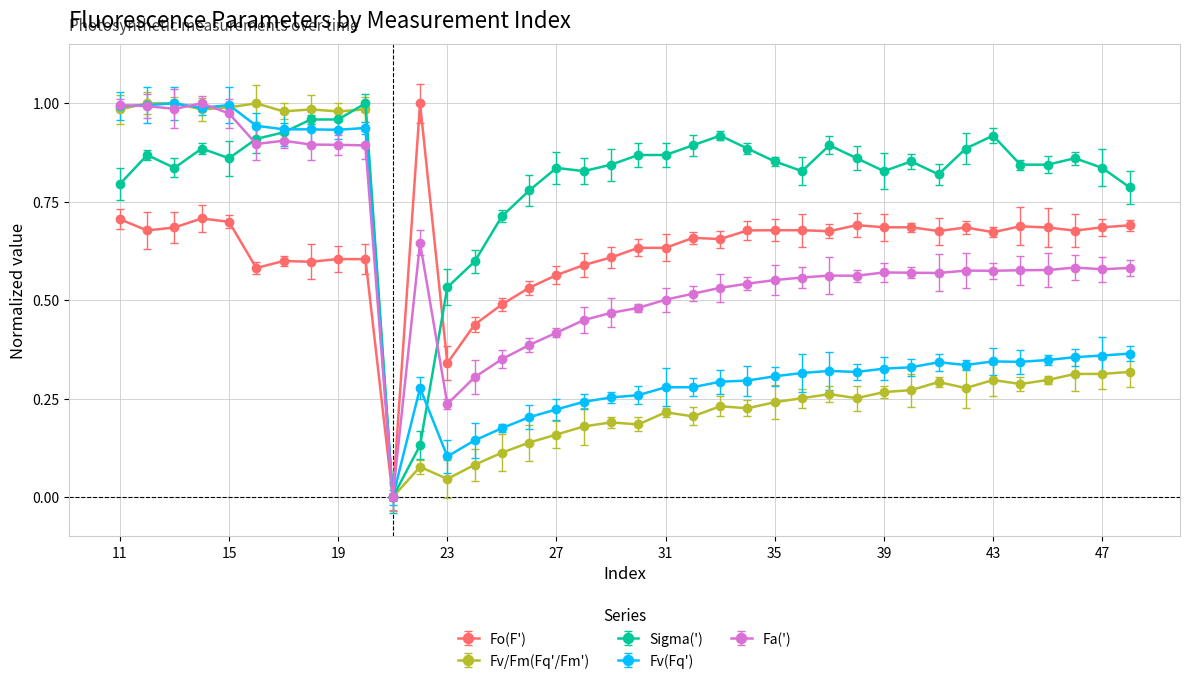

Which series has the largest total across all categories?

Sigma(')